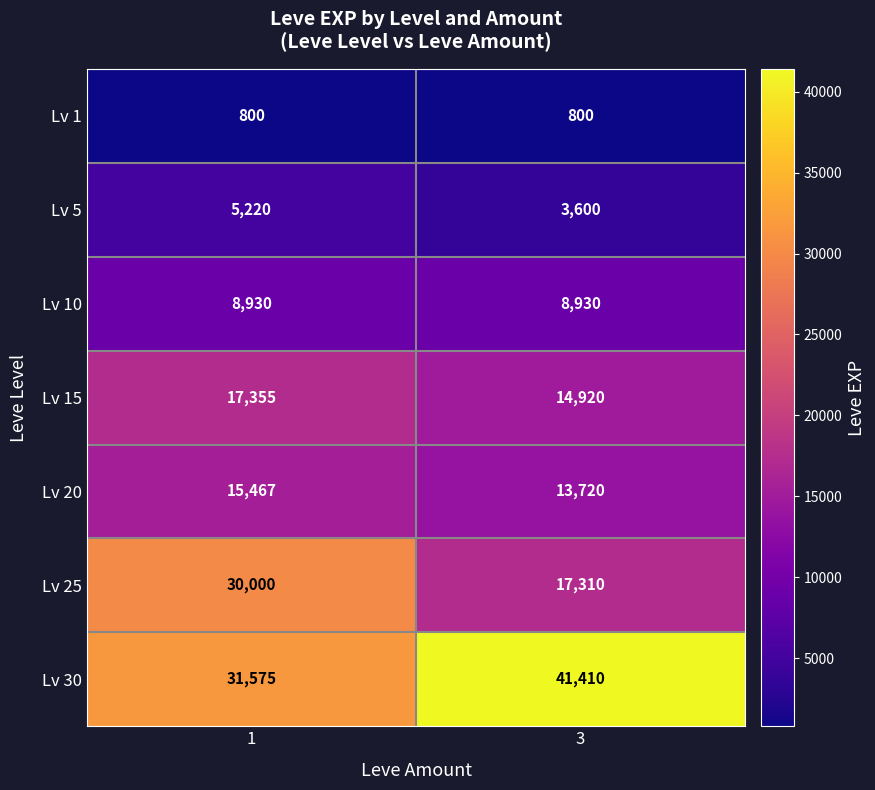

Which series has the largest total across all categories?

Lv 30